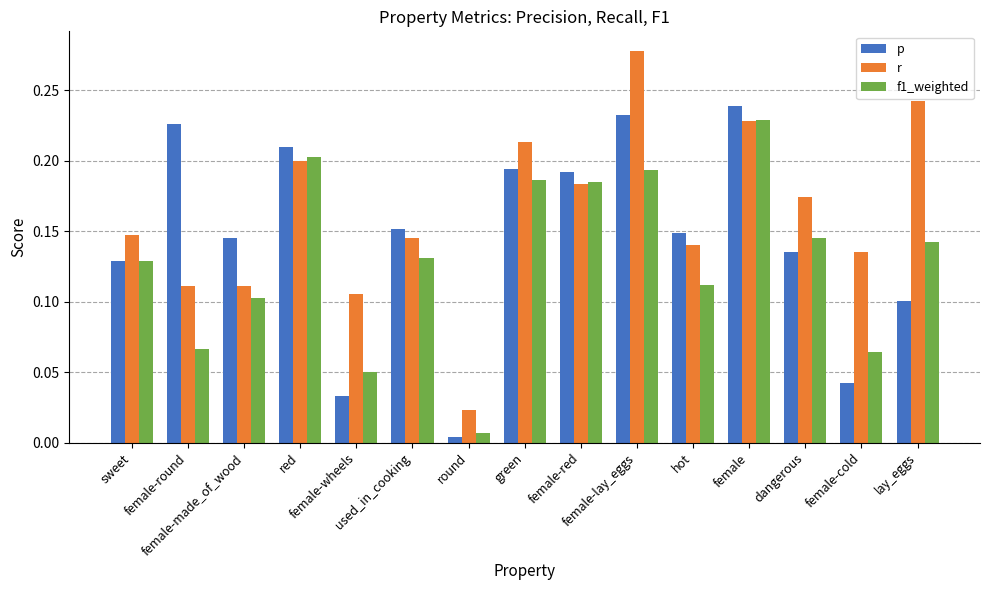

What is the sum of all r values?

2.4